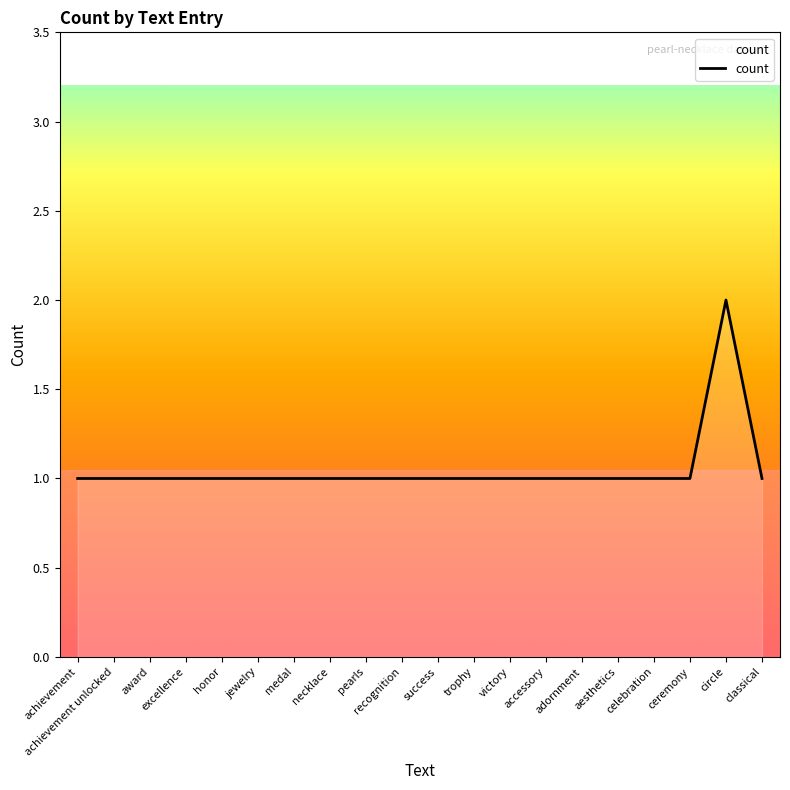

Which category has the highest value across all series?

circle